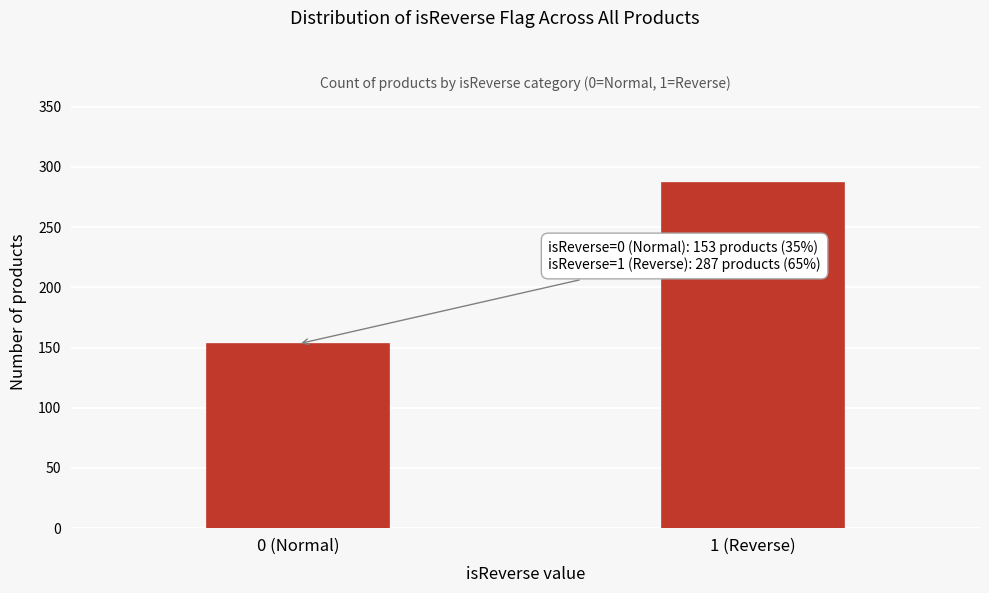

Reading right to left, list all the values displayed in this chart.

287	153